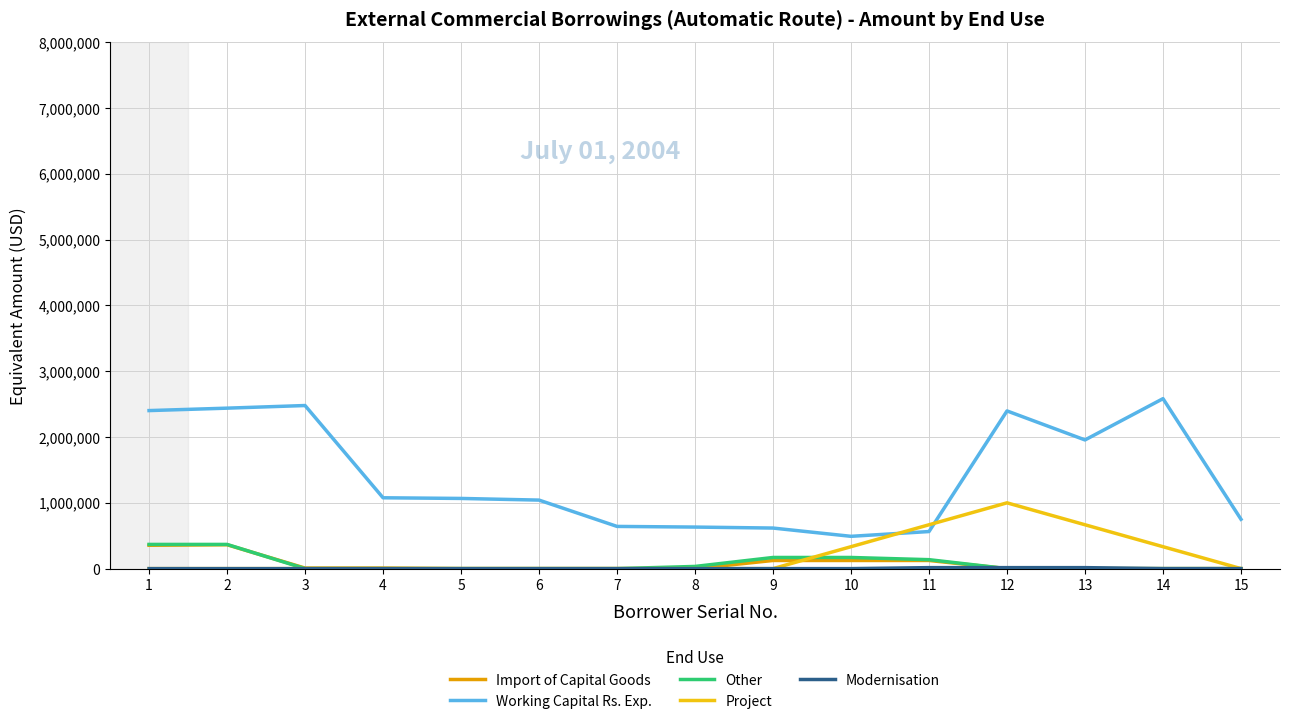

How many distinct data groups are displayed?

5